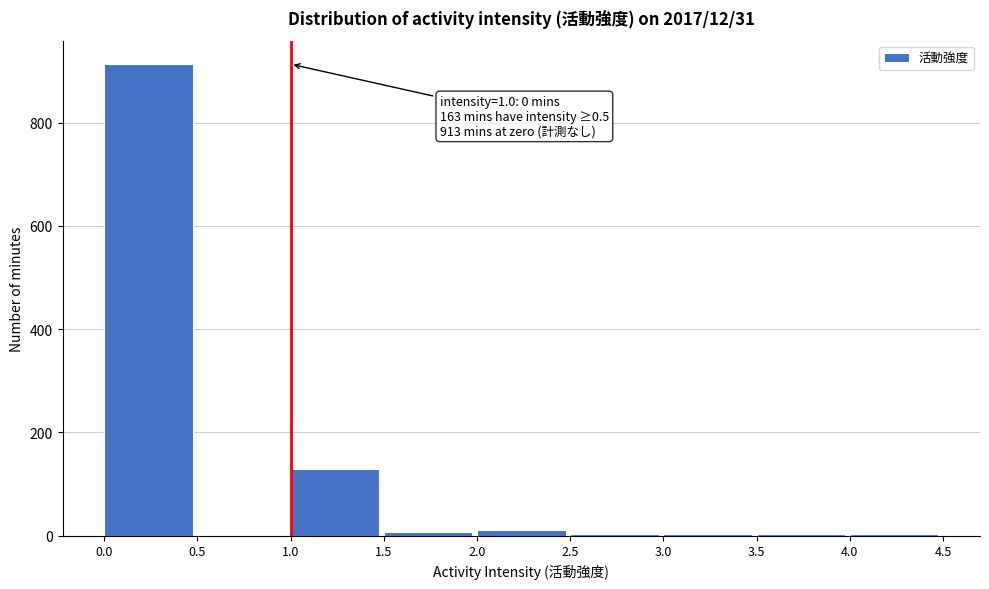

Which range on the x-axis has the tallest bar?

0.0 to 0.5